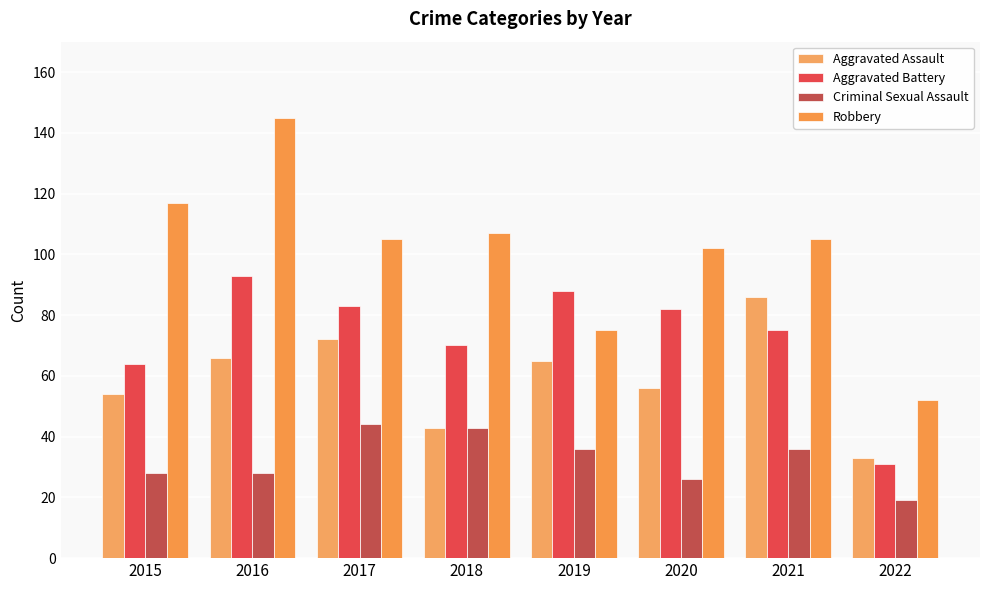

Which category has the lowest value in the Aggravated Assault series?

2022